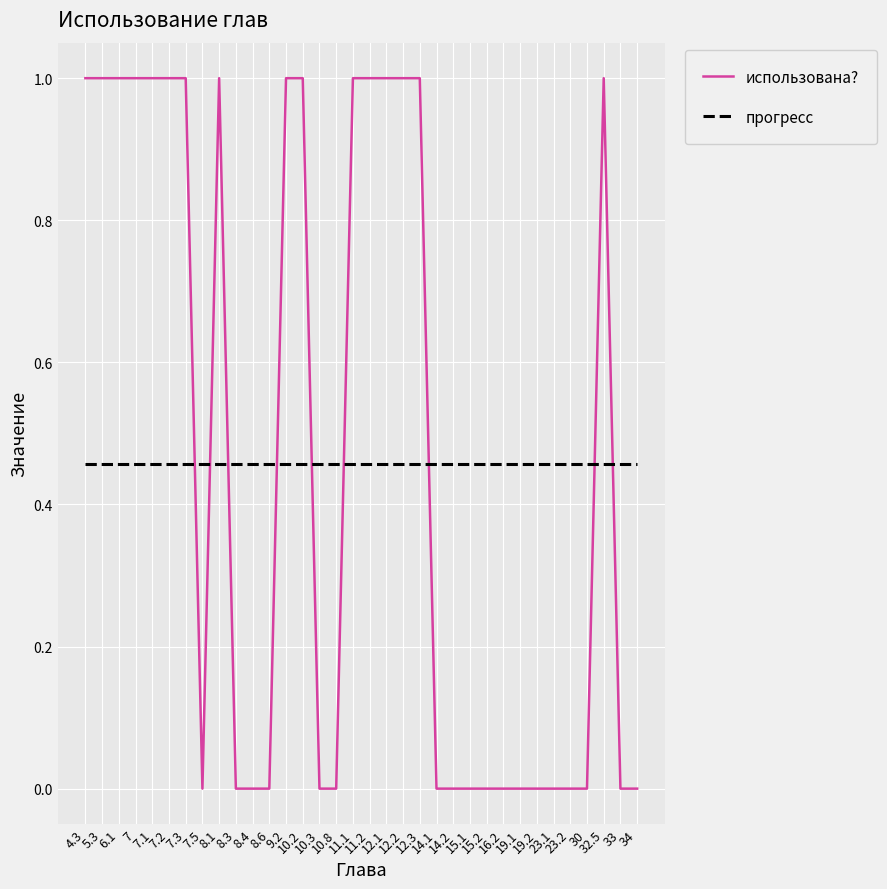

Is the value of использована? at 8.6 greater than the value of прогресс at 19.2?

No